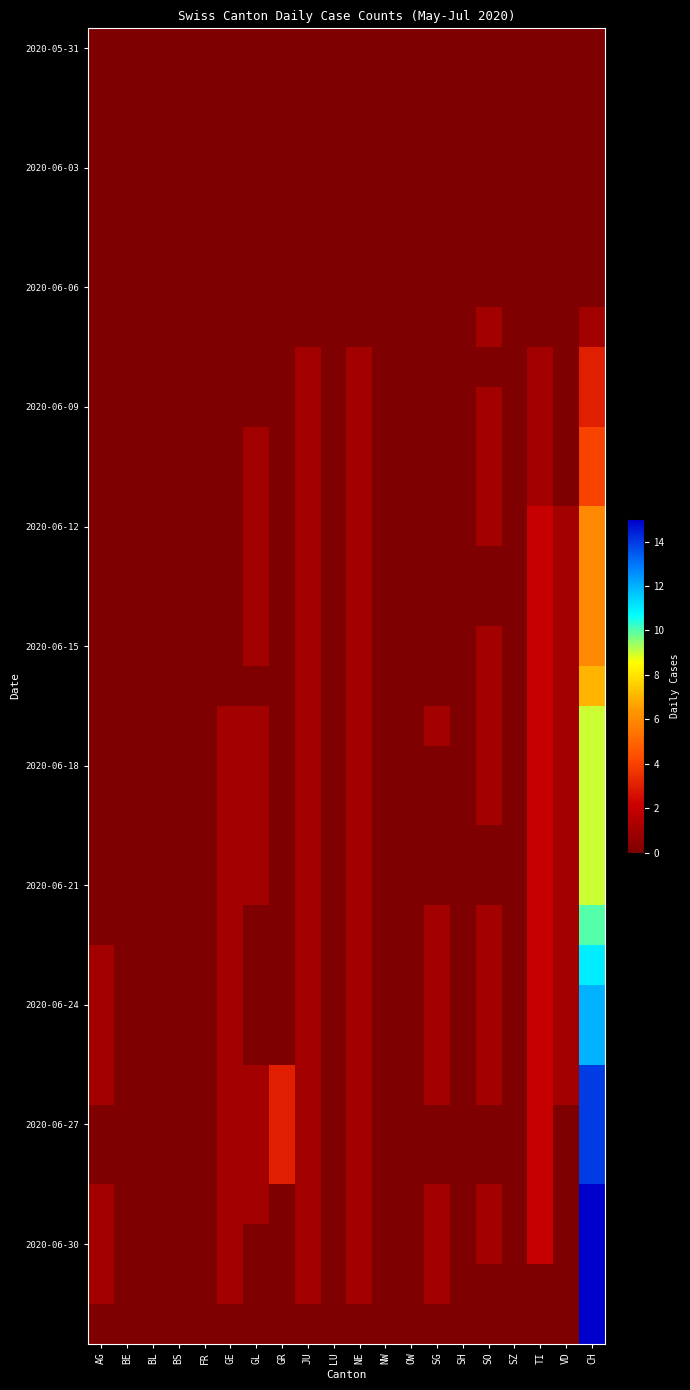

At which category is the sum across all series the highest?

CH